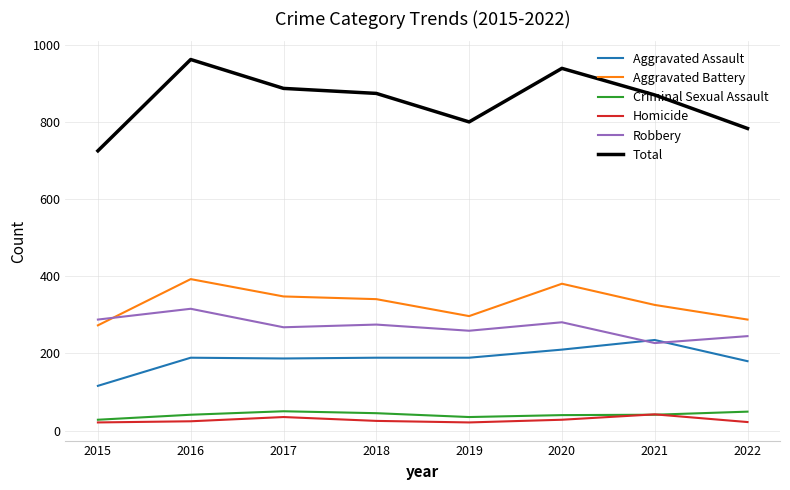

How many lines are shown in the chart?

6